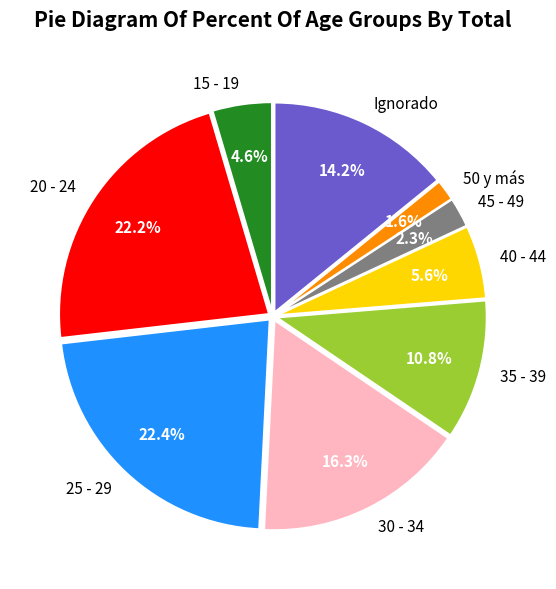

What percentage do Ignorado and 40 - 44 together represent?

19.8%